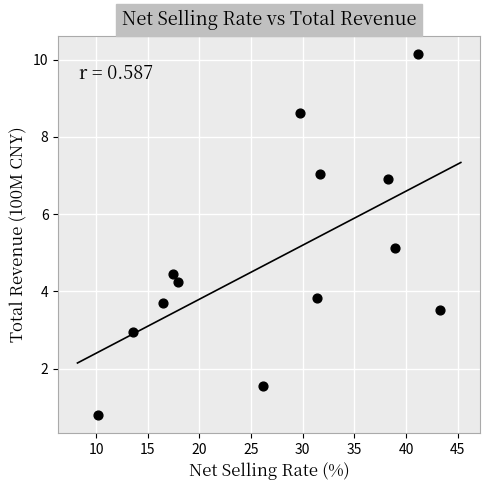

What Y value in the scatter plot is closest to 5?

5.1